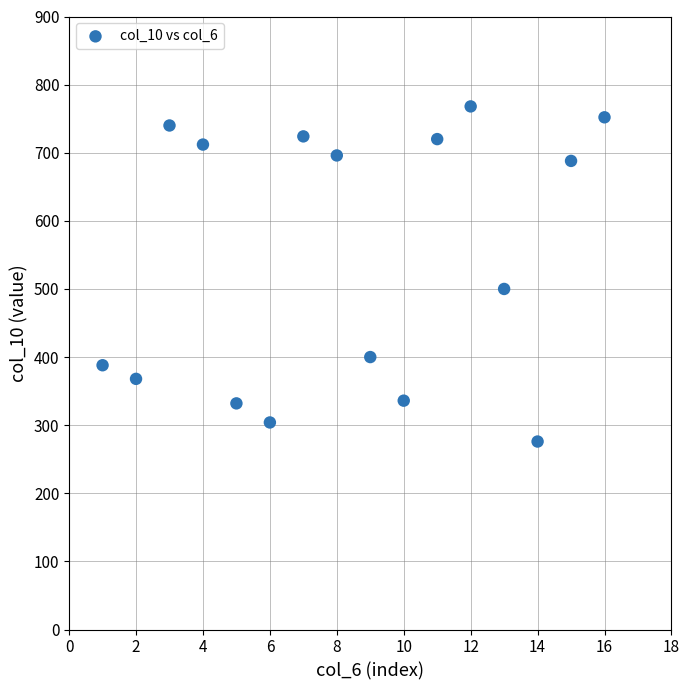

What is the range of Y values (max minus min)?

492